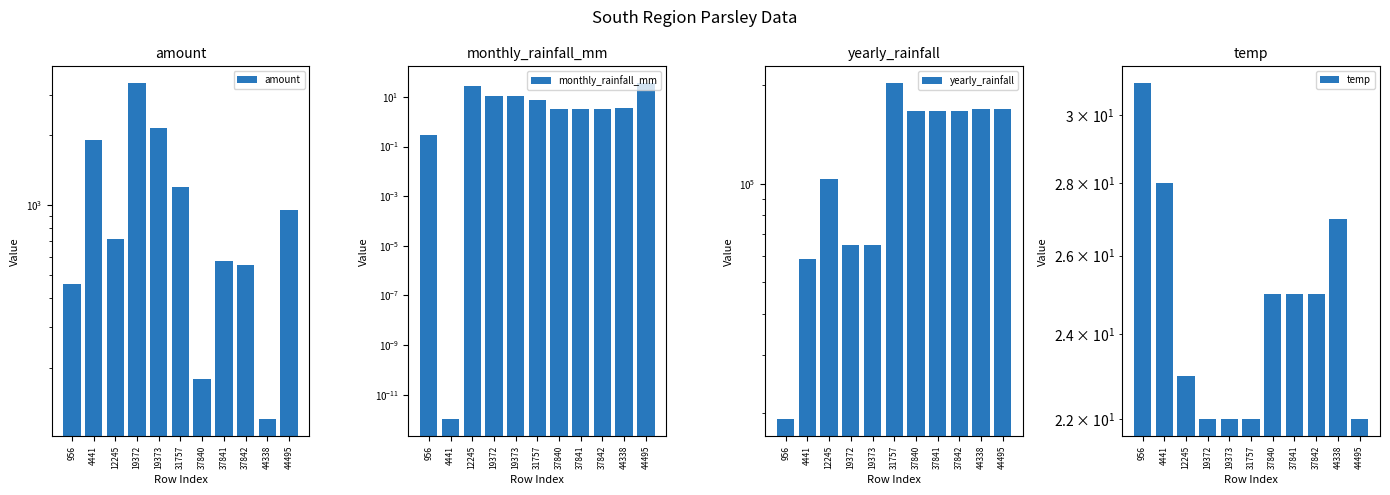

What is the average value of the yearly_rainfall series?

122845.8